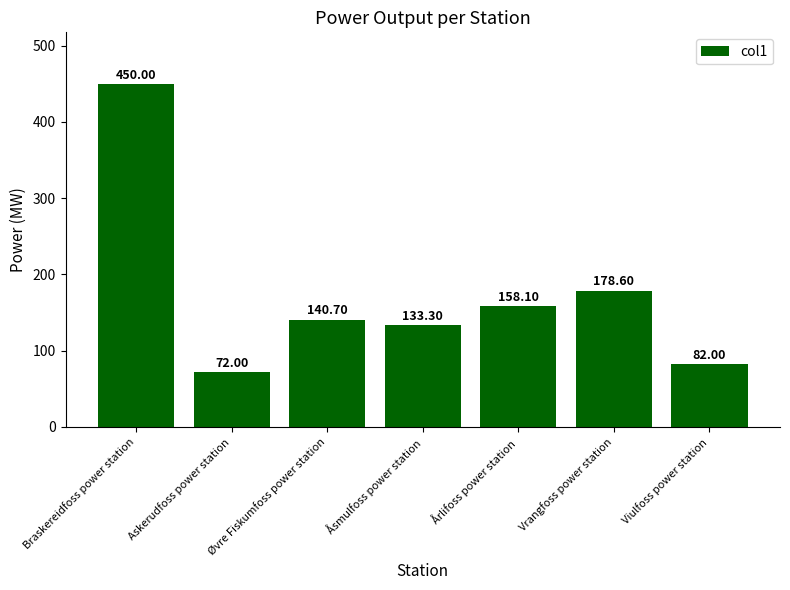

What is the difference between the maximum and second lowest values?

368.0